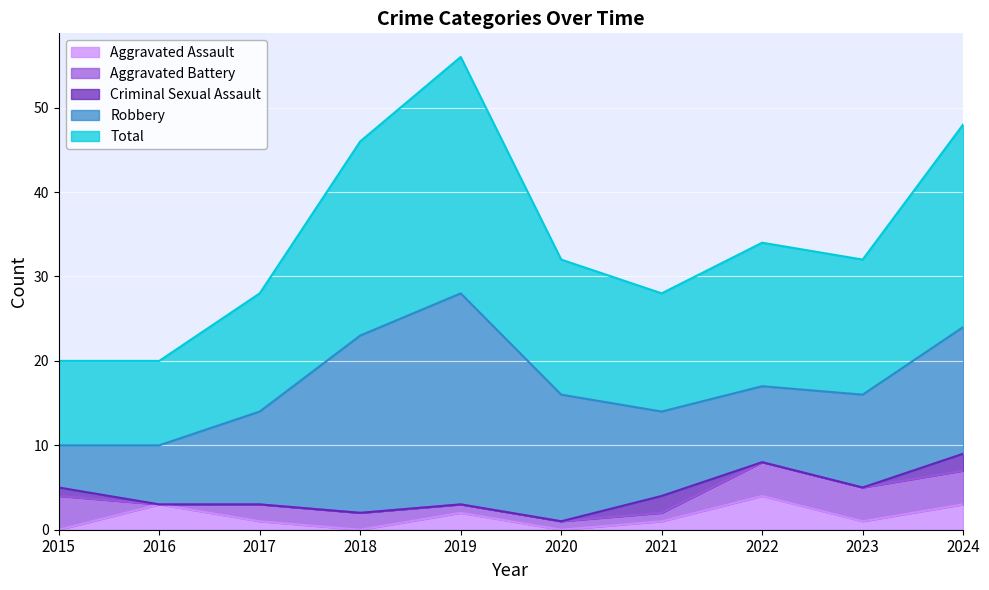

What is the difference between the maximum and minimum values in the Aggravated Assault series?

4